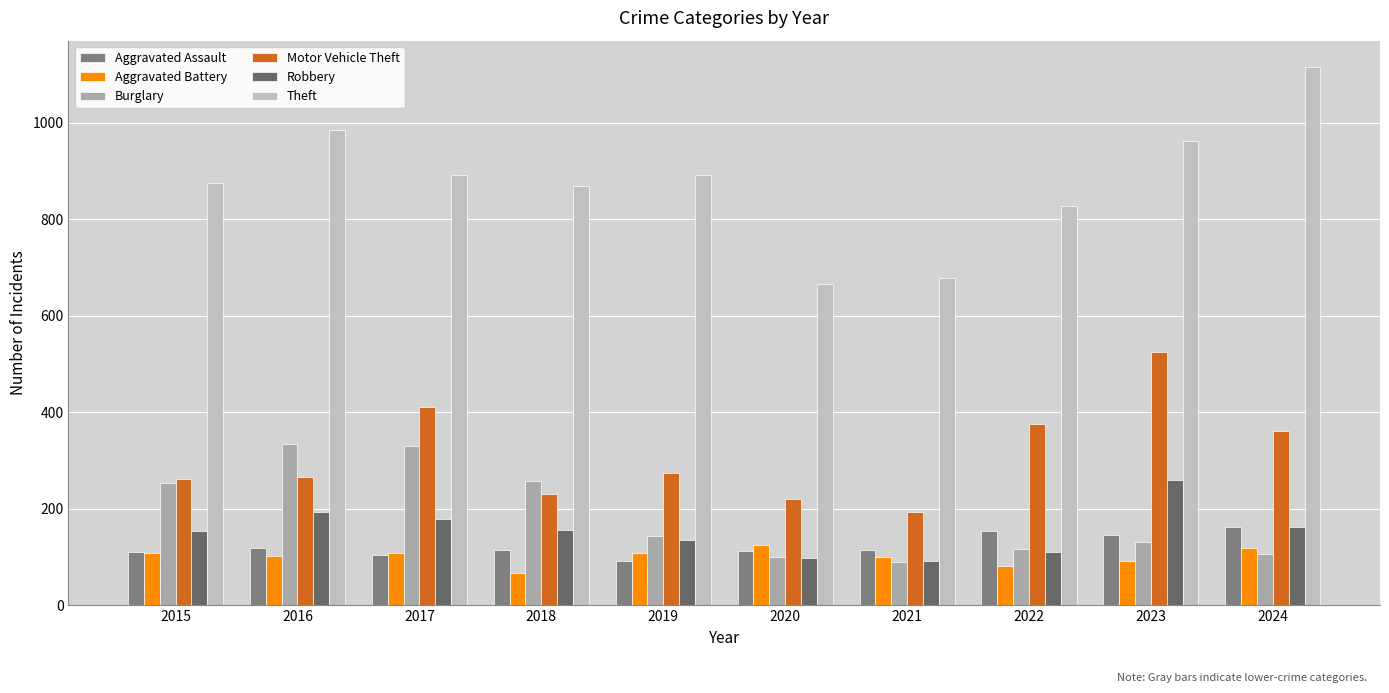

What is the difference between the maximum and minimum values in the Theft series?

448